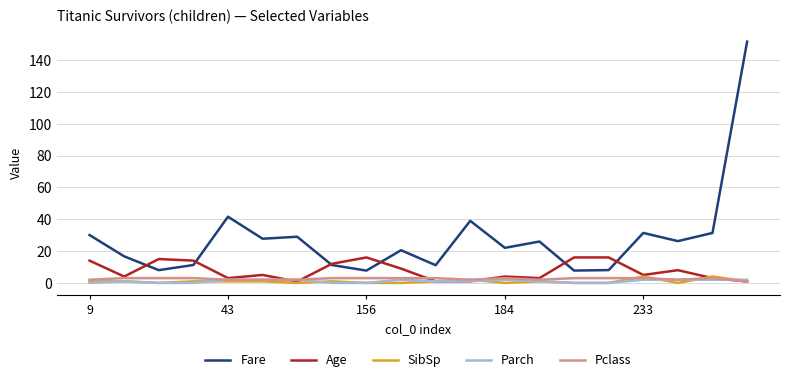

True or false: SibSp and Fare cross at least once.

False